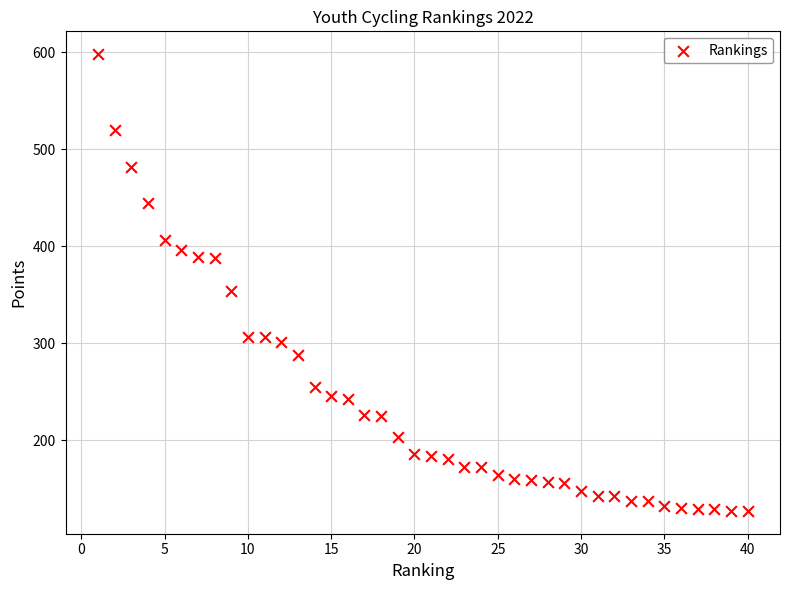

What Y value in the scatter plot is closest to 362?

354